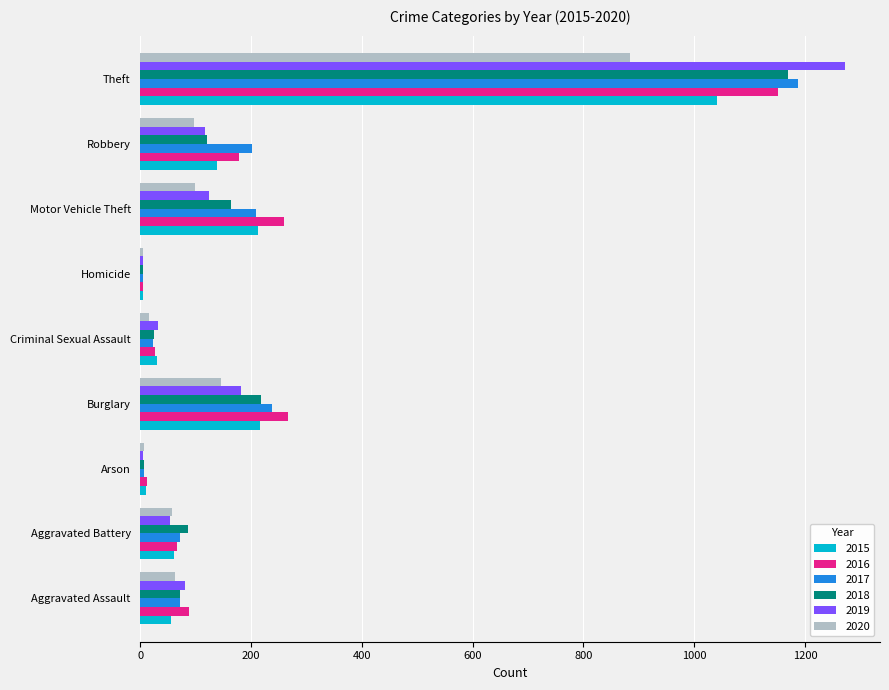

The value of 2020 at Aggravated Battery is 57. True or false?

True